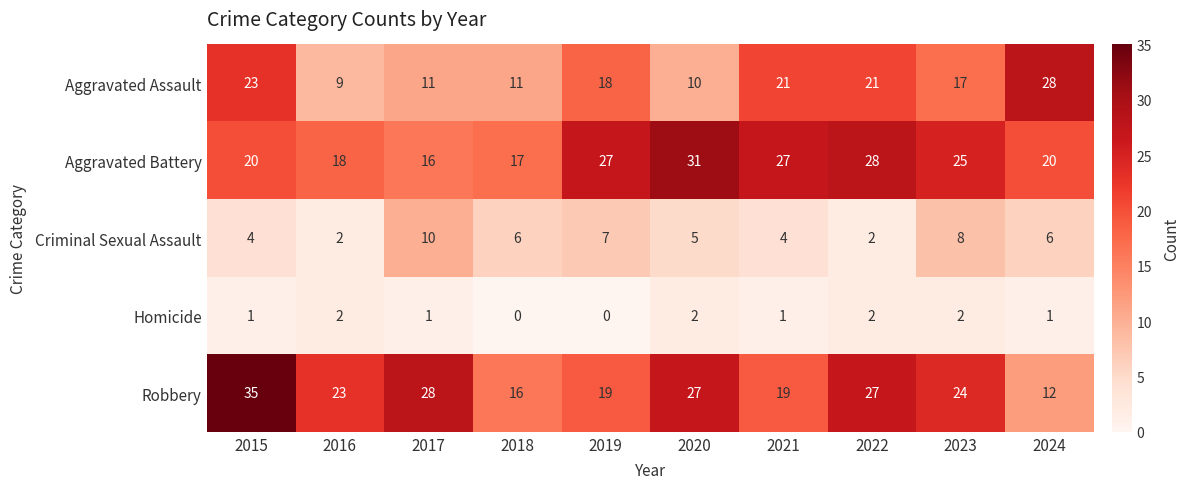

The Aggravated Battery series shows 48 at 2019. True or false?

False